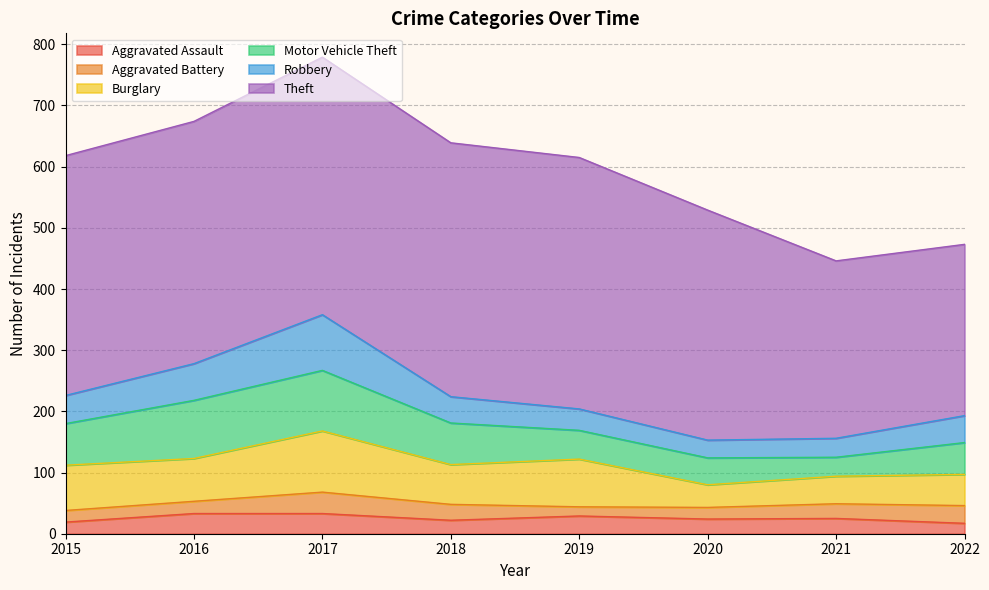

The value of Burglary at 2021 is 66. True or false?

False